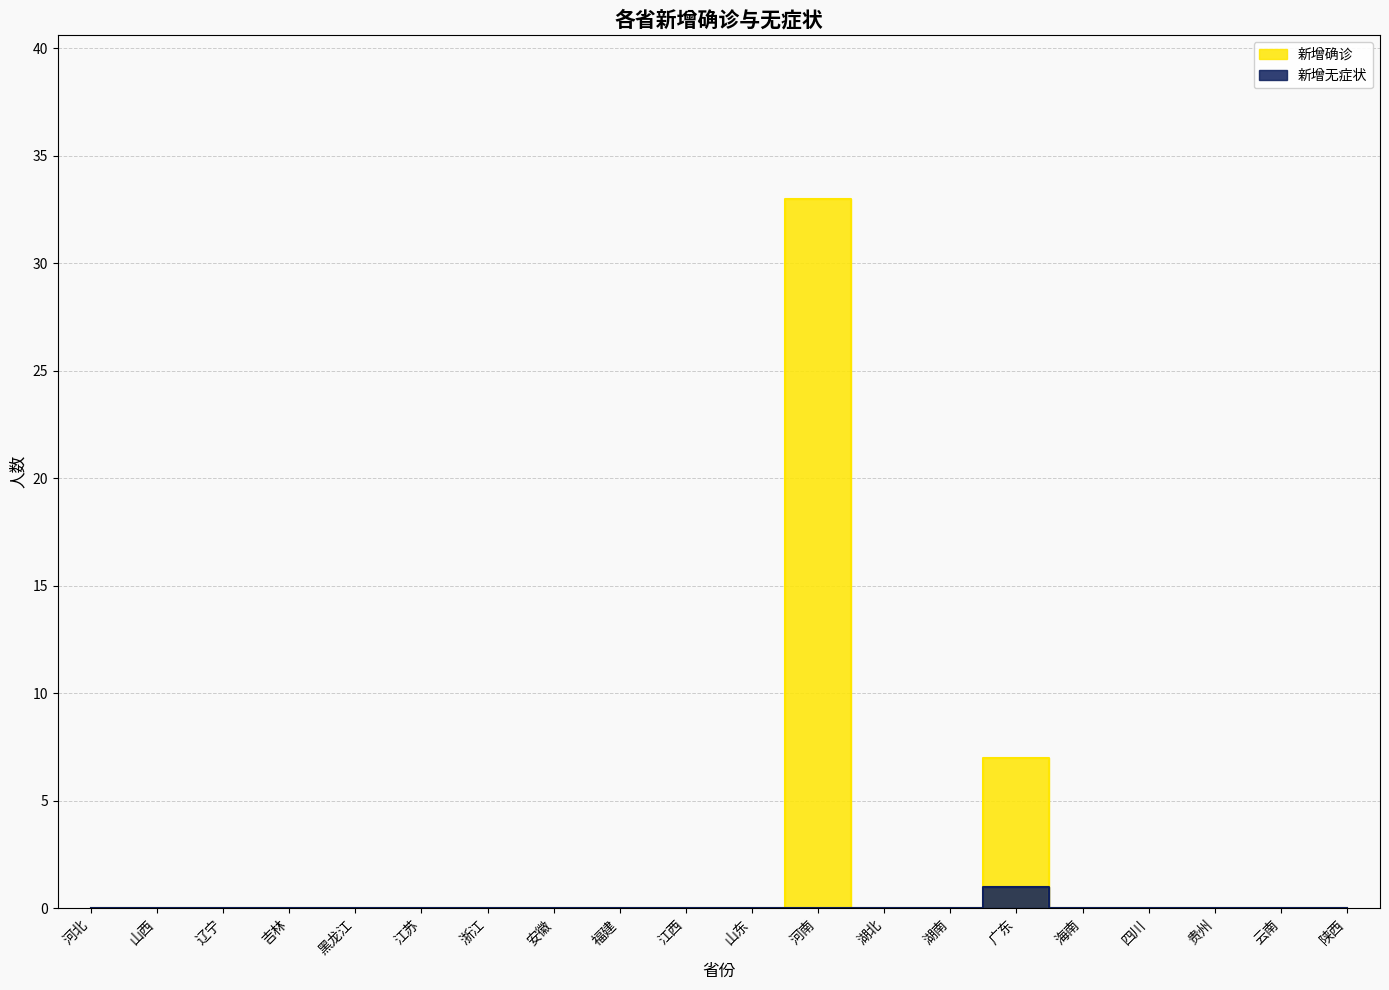

True or false: 新增无症状 and 新增确诊 intersect in this chart.

False